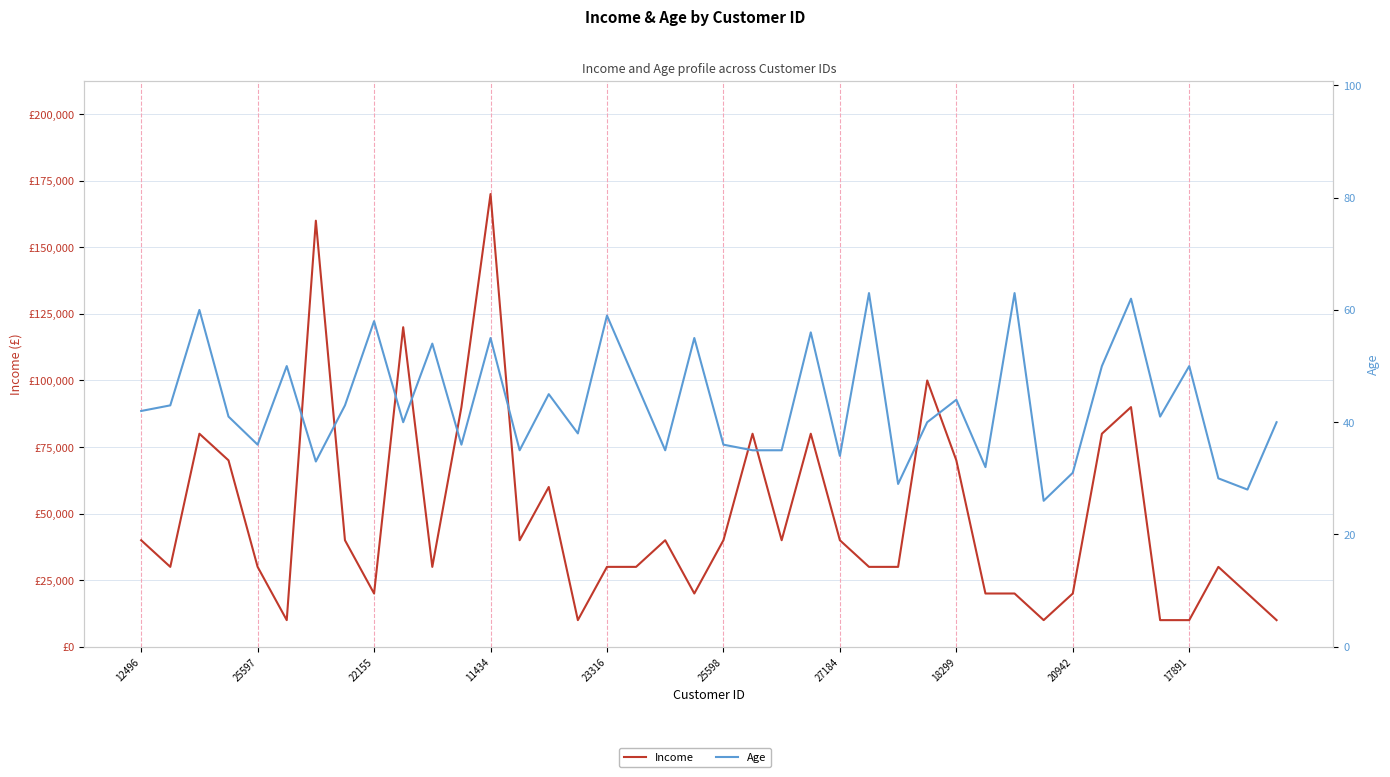

How many lines are shown in the chart?

2